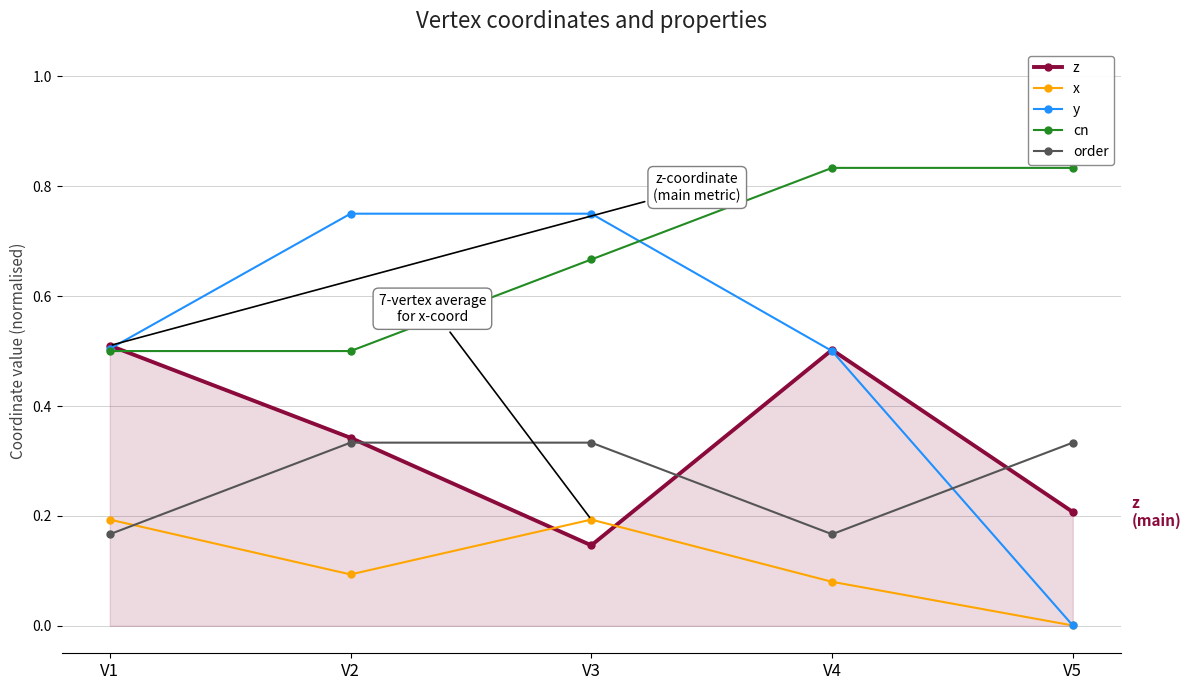

What is the total value across all series at V4?

2.1